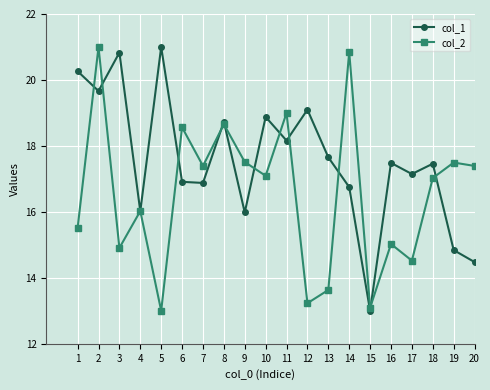

True or false: col_2 and col_1 cross at least once.

True